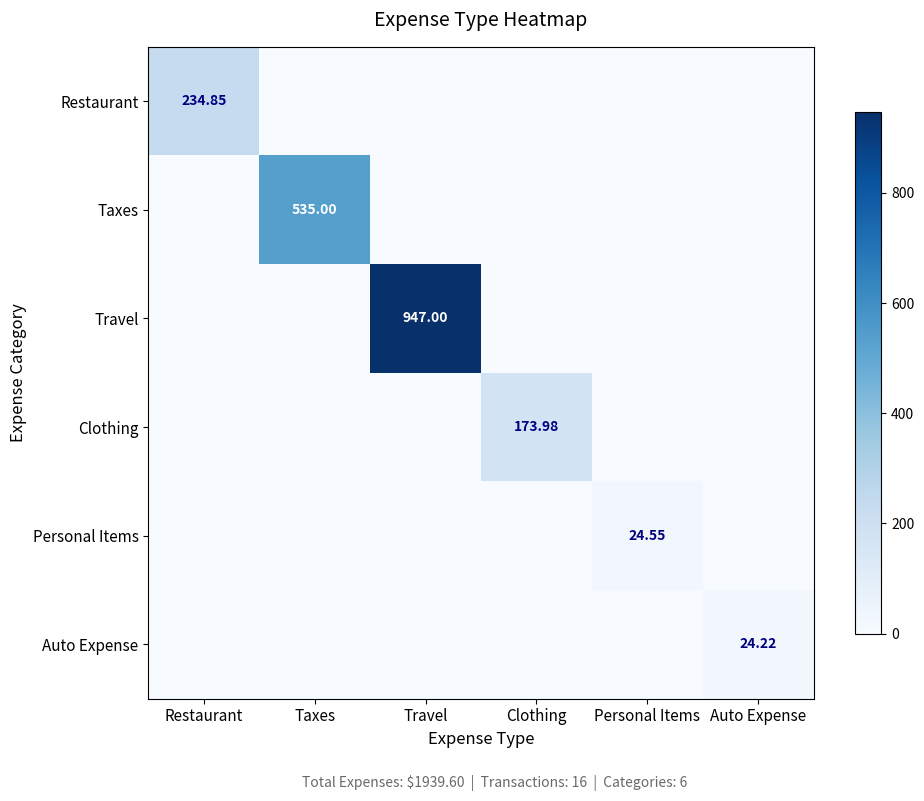

At which label is Travel closest to 473?

Restaurant